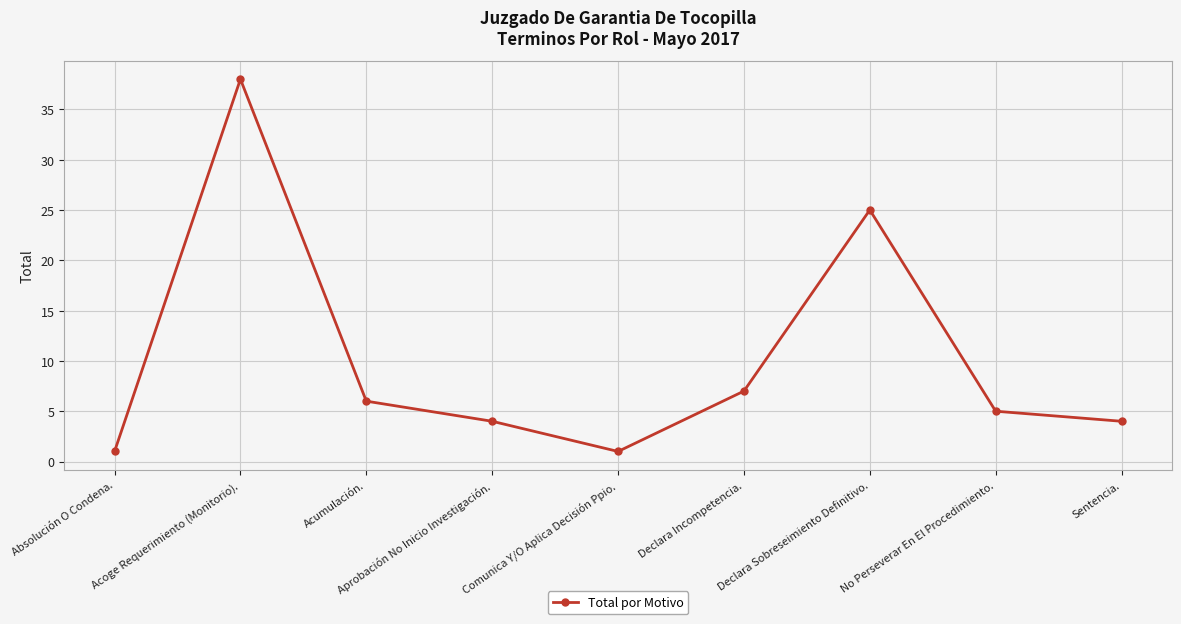

What is the difference between the values at Absolución O Condena. and Acoge Requerimiento (Monitorio).?

37